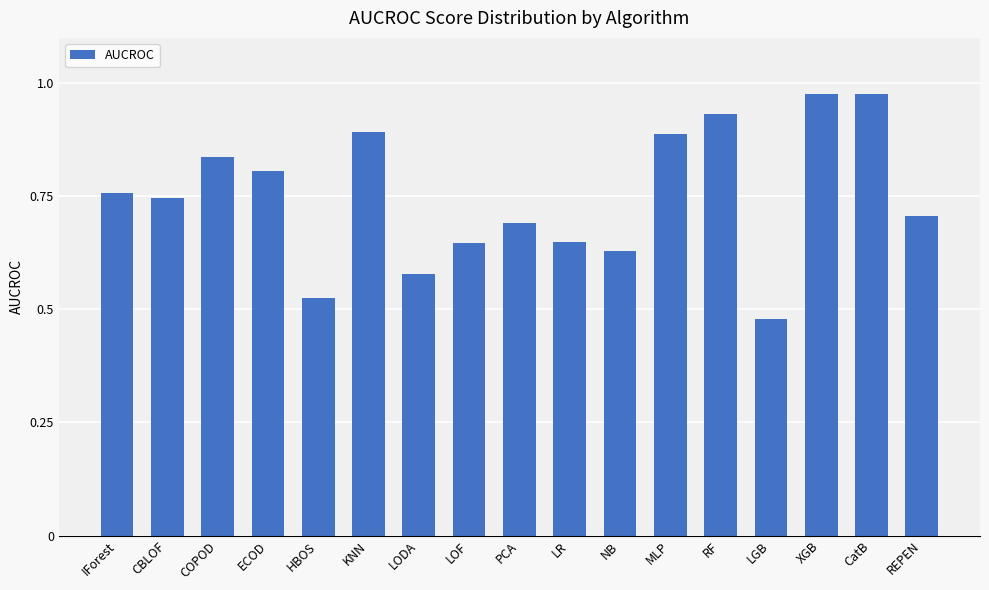

What is the sum of all values?

12.7